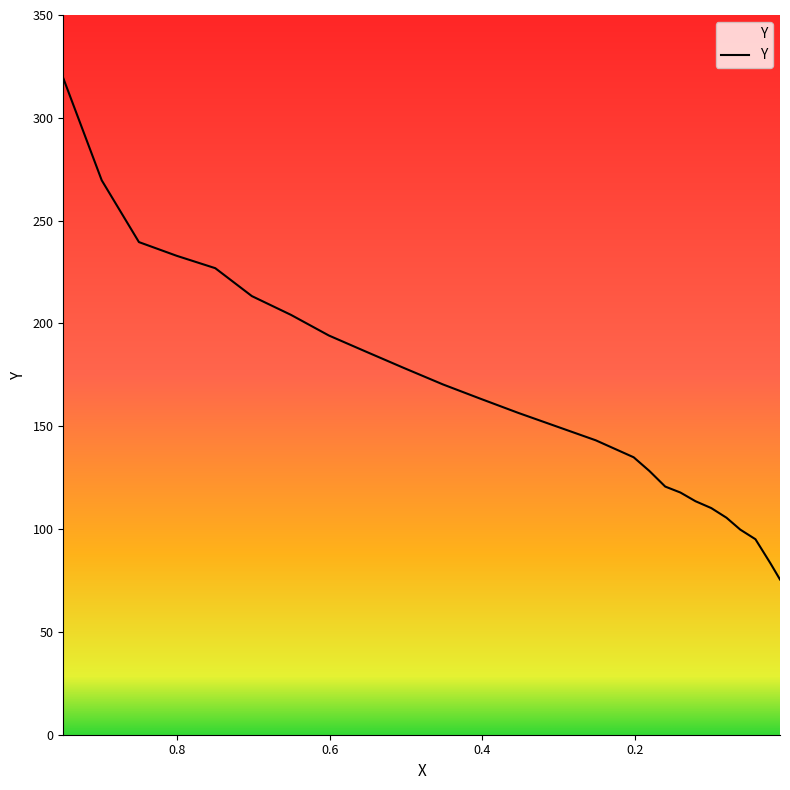

What is the change in value from 0.8008 to 0.5029?

-54.5